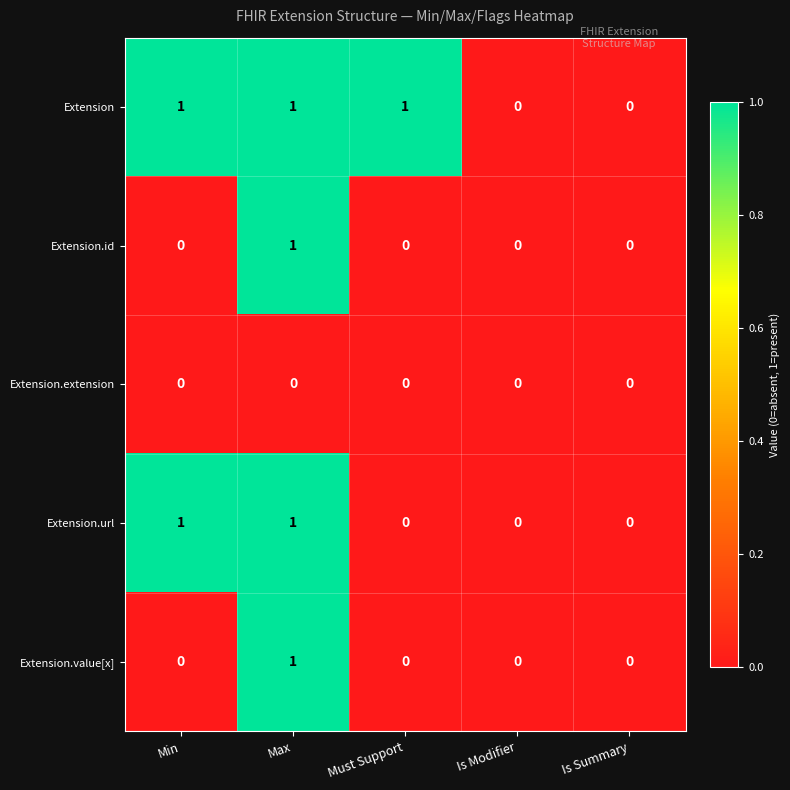

Which series has the largest total across all categories?

Extension